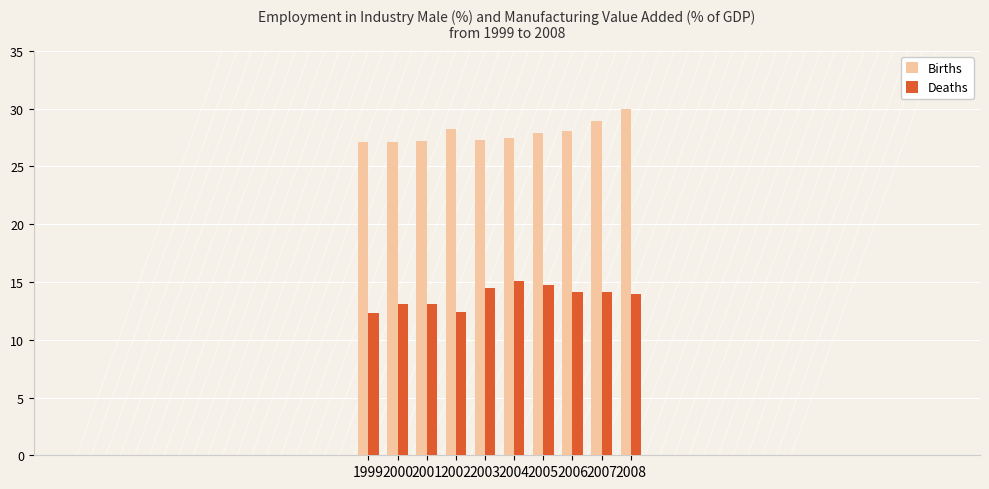

True or false: Deaths has a value of 21.0 at 2000.

False